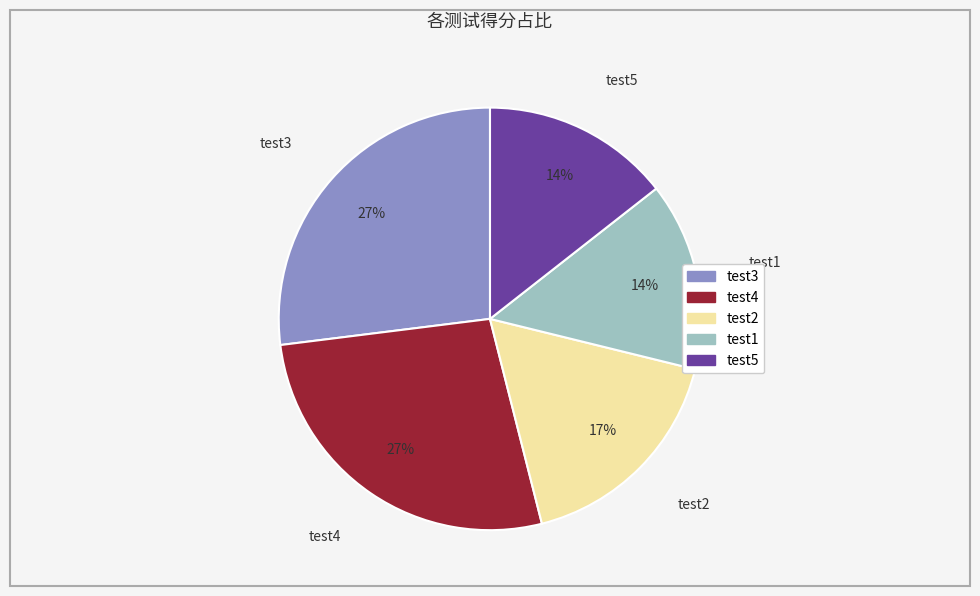

Is it true that test3 is 15% of the pie?

False